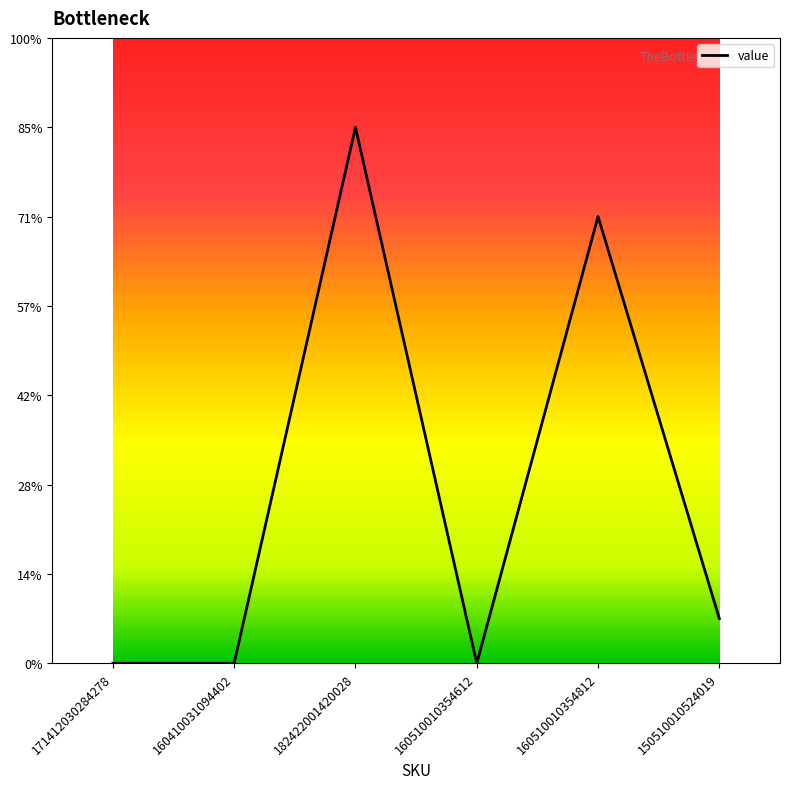

Which label corresponds to the smallest value in the chart?

171412030284278